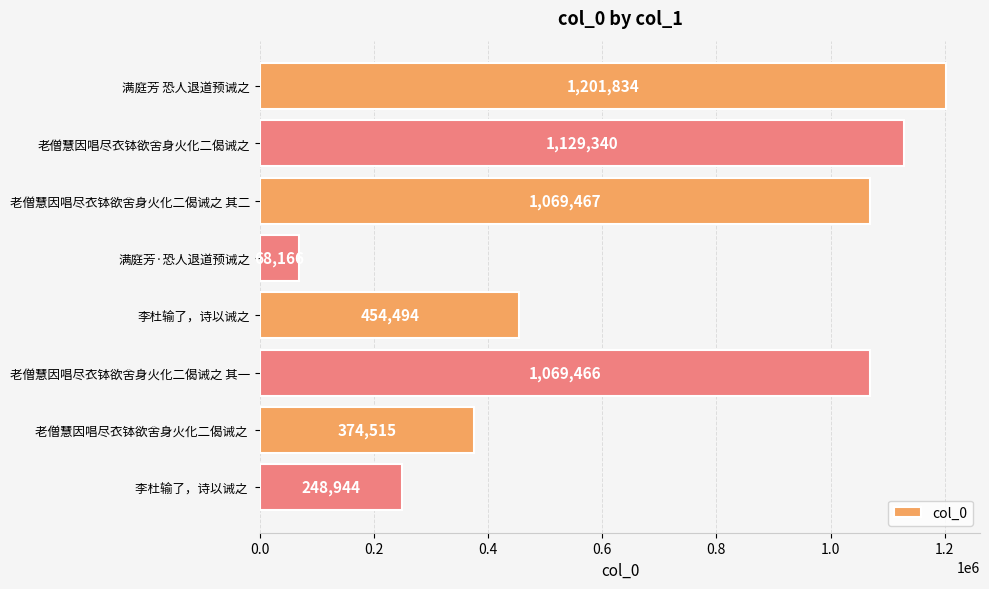

What is the maximum value shown in the chart?

1201834